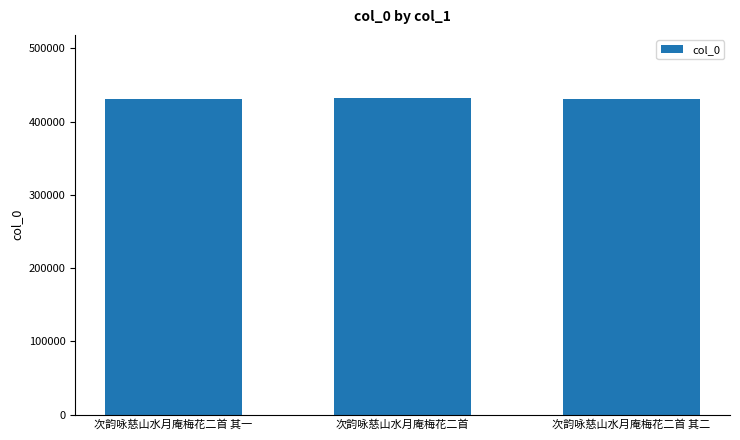

The chart shows a value of 430750 at 次韵咏慈山水月庵梅花二首 其二. True or false?

True